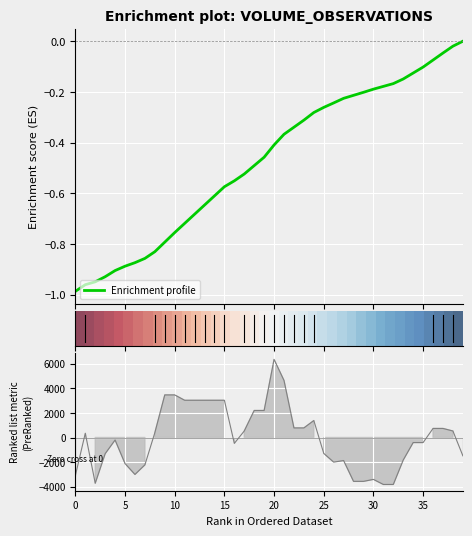

What is the value of the 12th point from the left?

3027.1